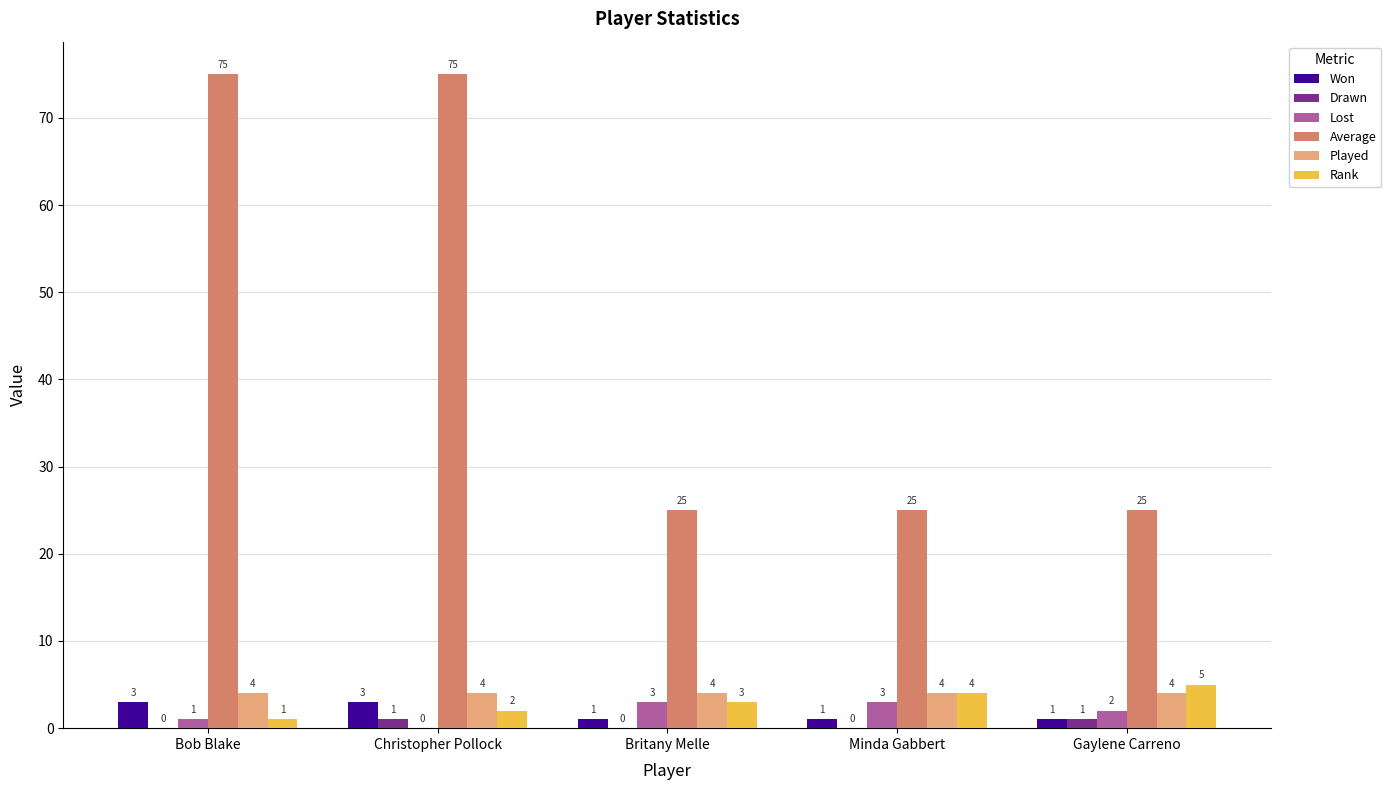

What is the average value of the Lost series?

2